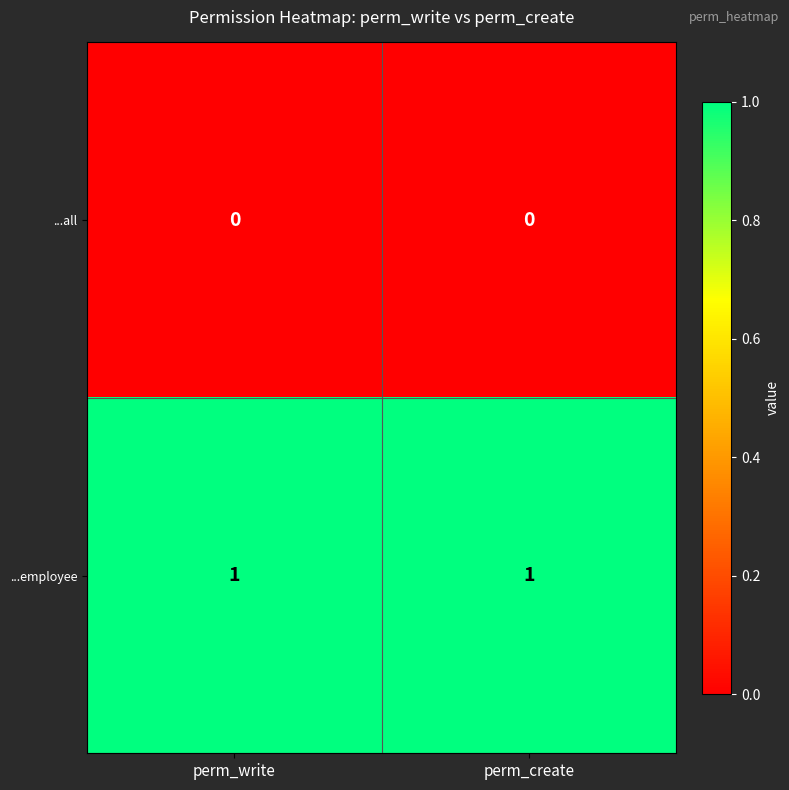

At perm_create, list the series in order from smallest to largest.

...all, ...employee